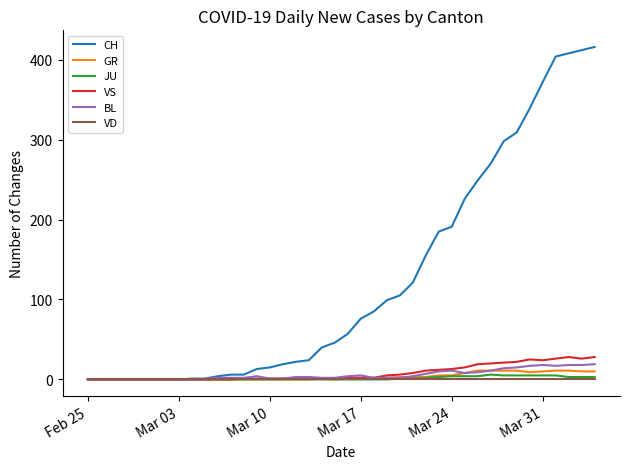

Which series has the largest total across all categories?

CH